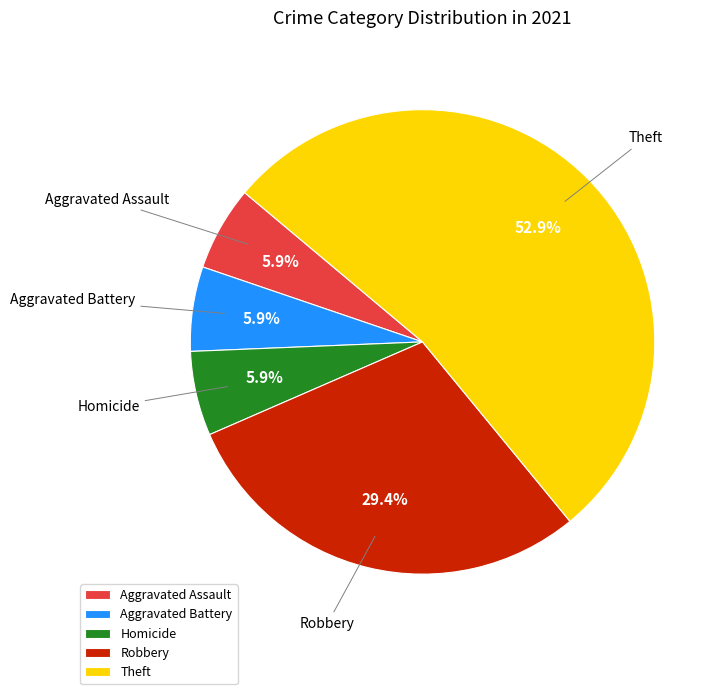

What is the ratio of the value at Aggravated Battery to the value at Theft?

0.1